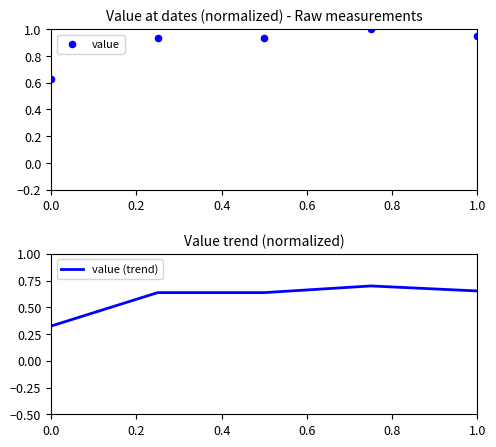

At how many categories does at least one series exceed 0?

5